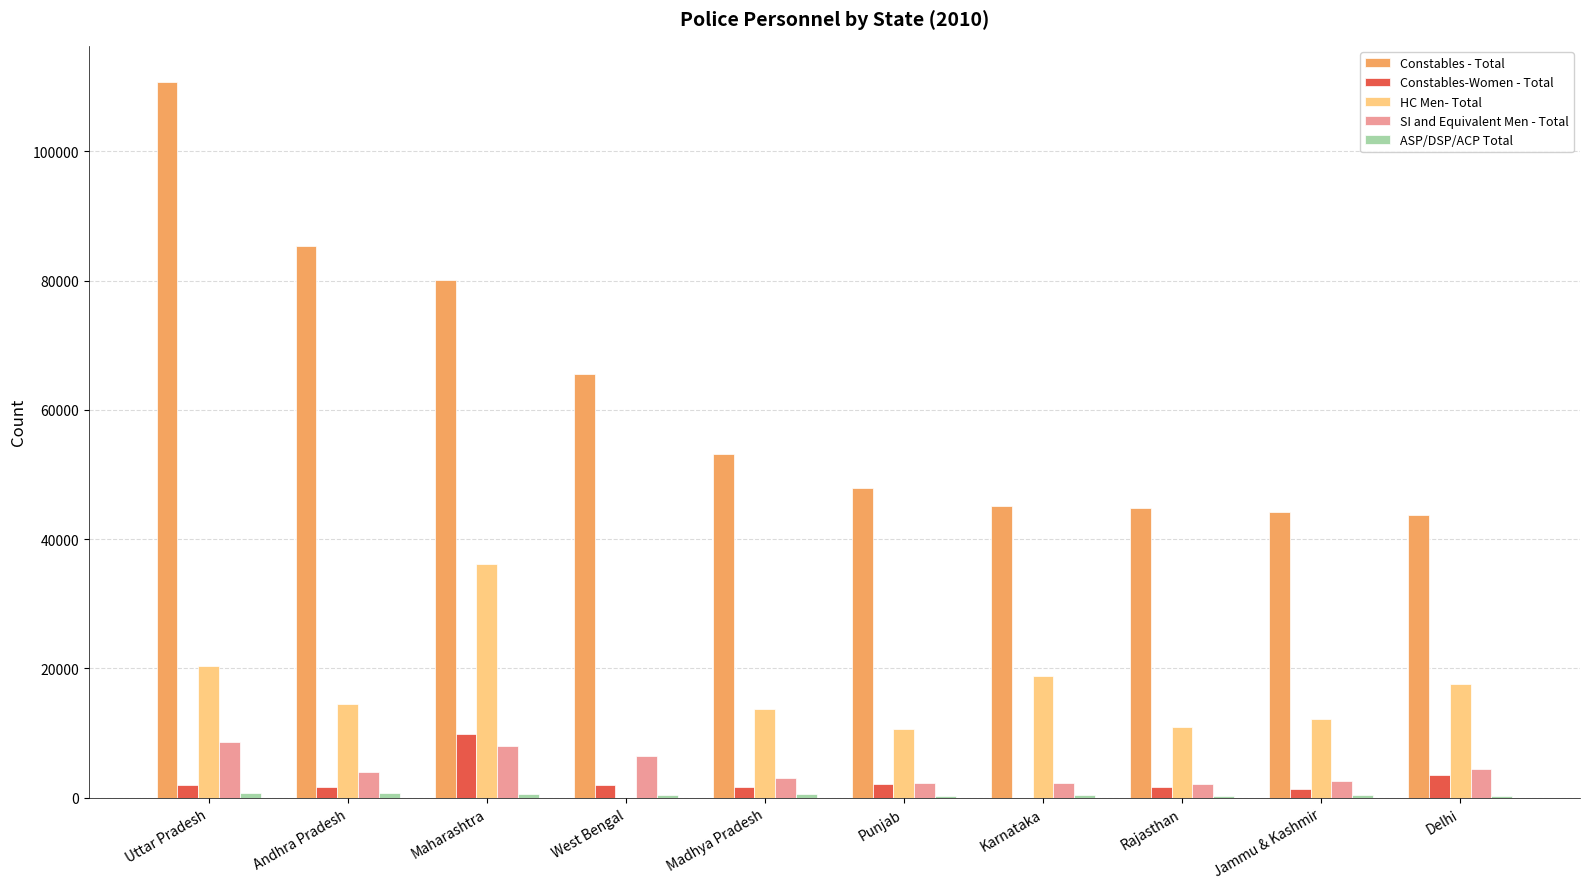

How many groups of bars are there?

10